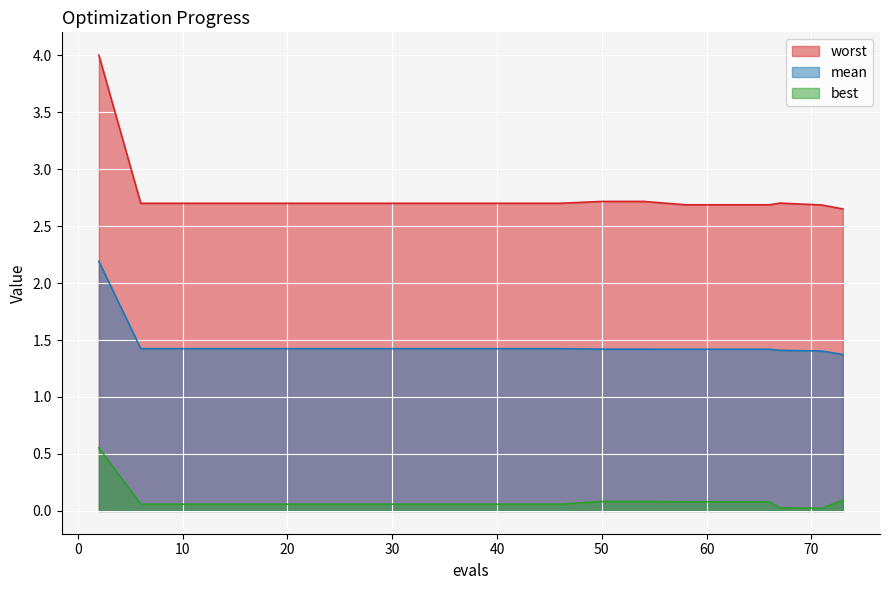

Reading left to right, what are all the values shown in this chart?

mean: 2=2.2	6=1.4	10=1.4	14=1.4	18=1.4	22=1.4	26=1.4	30=1.4	34=1.4	38=1.4	42=1.4	46=1.4	50=1.4	54=1.4	58=1.4	62=1.4	66=1.4	67=1.4	71=1.4	73=1.4
best: 2=0.6	6=0.1	10=0.1	14=0.1	18=0.1	22=0.1	26=0.1	30=0.1	34=0.1	38=0.1	42=0.1	46=0.1	50=0.1	54=0.1	58=0.1	62=0.1	66=0.1	67=0.0	71=0.0	73=0.1
worst: 2=4.0	6=2.7	10=2.7	14=2.7	18=2.7	22=2.7	26=2.7	30=2.7	34=2.7	38=2.7	42=2.7	46=2.7	50=2.7	54=2.7	58=2.7	62=2.7	66=2.7	67=2.7	71=2.7	73=2.7